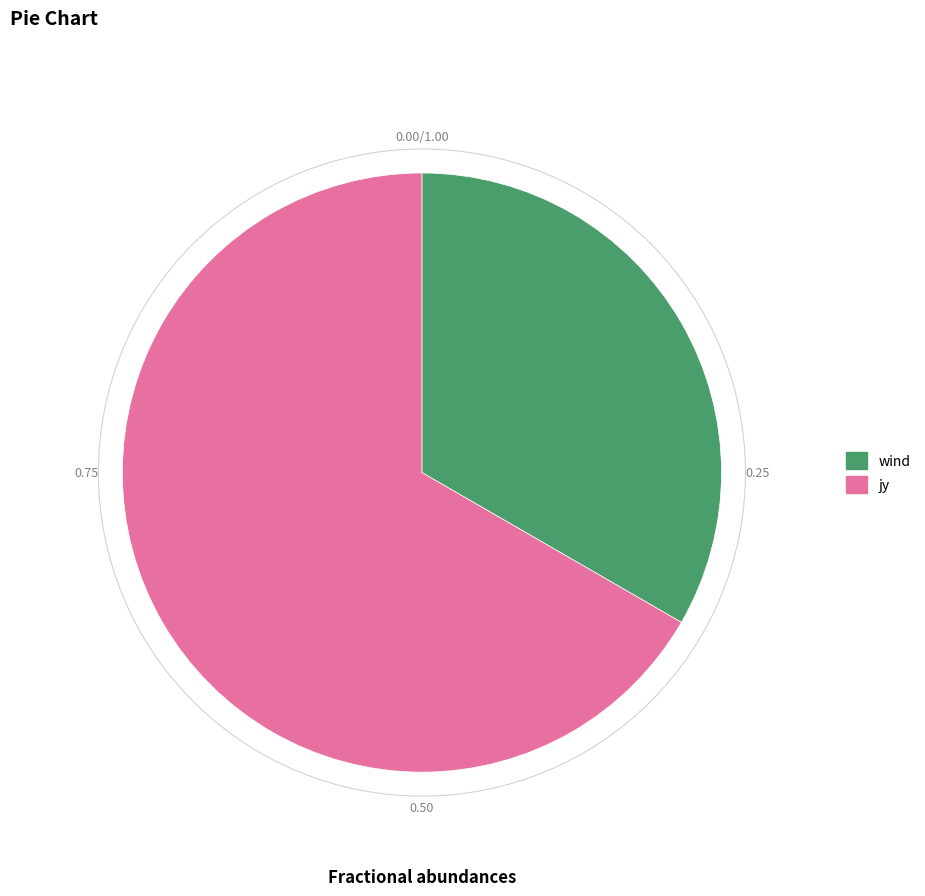

The wind slice represents 43% of the pie. True or false?

False